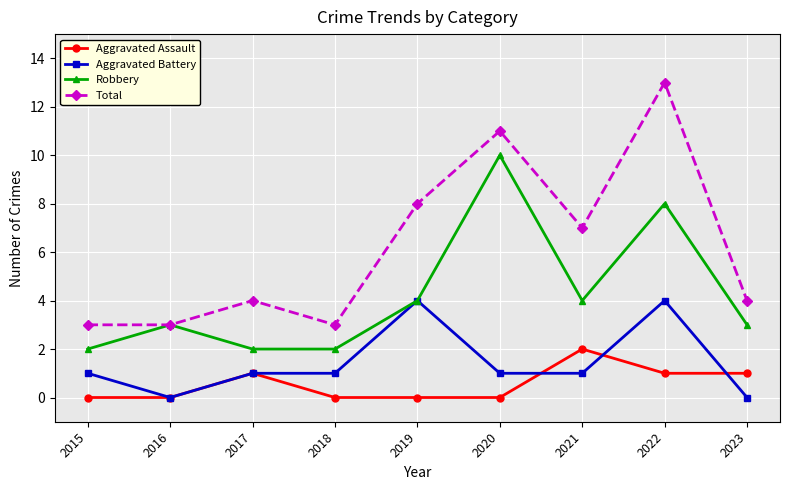

Is the value of Total at 2020 greater than the value of Aggravated Assault at 2015?

Yes